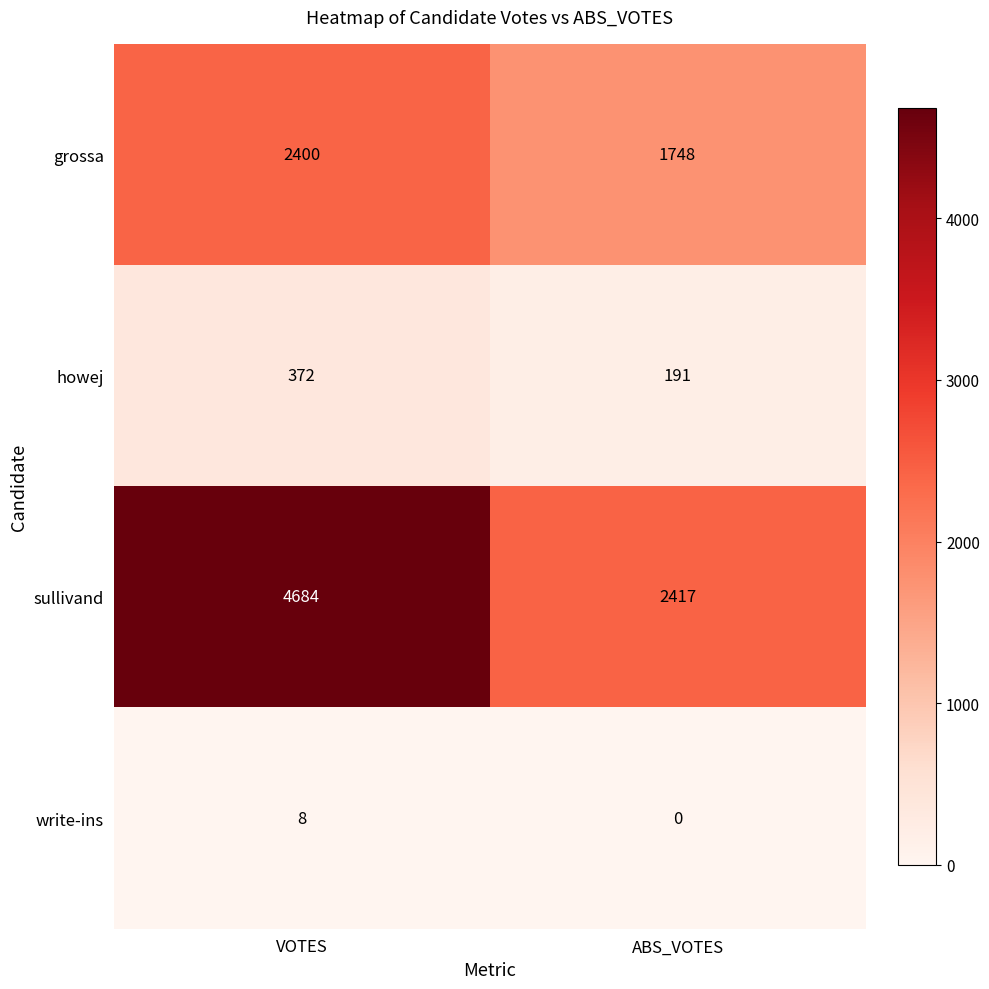

At which label does write-ins reach its minimum?

ABS_VOTES